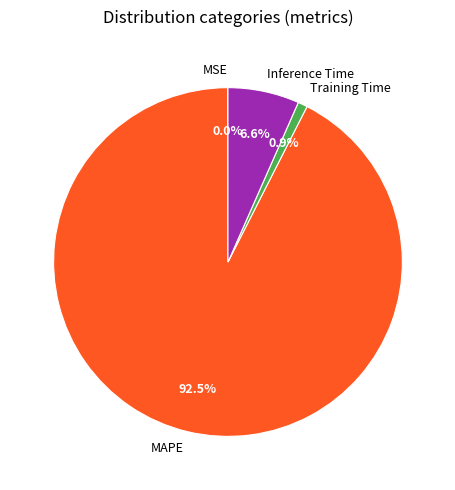

Is it true that Training Time is 15% of the pie?

False